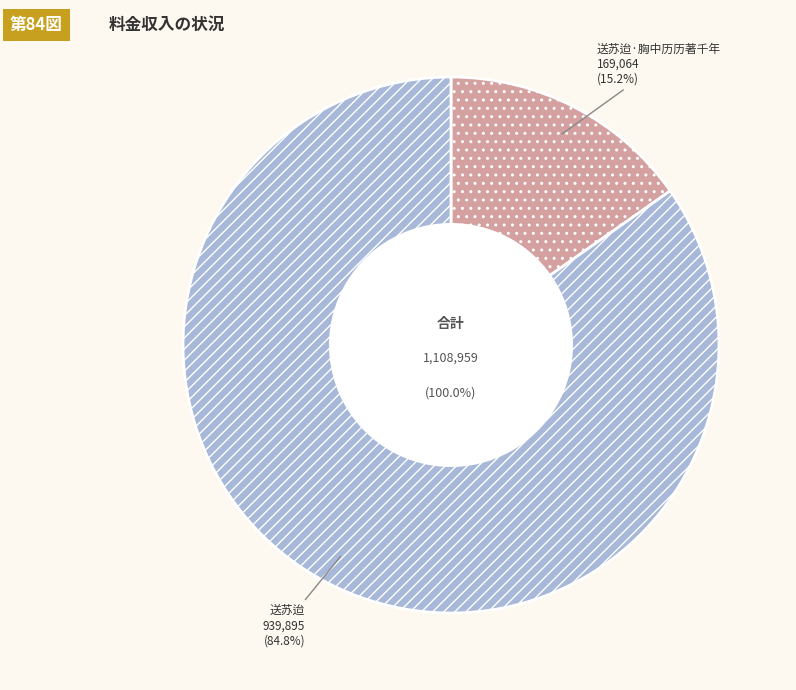

To the nearest percent, what is the difference between the 送苏迨 and 送苏迨·胸中历历著千年 slice percentages?

70%